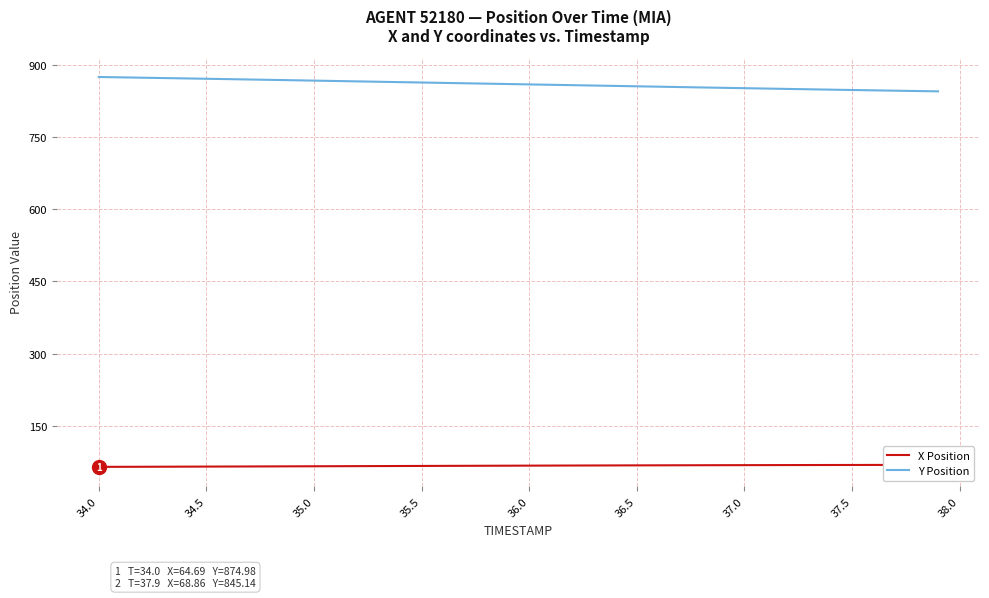

Reading left to right, list all the values displayed in this chart.

X Position: 64.7	64.8	64.9	65.0	65.1	65.3	65.4	65.5	65.7	65.8	65.9	66.1	66.2	66.3	66.5	66.6	66.7	66.9	67.0	67.1	67.2	67.4	67.5	67.6	67.7	67.8	67.9	68.0	68.1	68.2	68.3	68.3	68.4	68.5	68.6	68.6	68.7	68.7	68.8	68.9
Y Position: 875.0	874.2	873.5	872.8	872.0	871.3	870.5	869.8	869.0	868.2	867.4	866.7	865.9	865.1	864.3	863.5	862.7	861.9	861.1	860.4	859.6	858.8	858.0	857.2	856.4	855.6	854.8	854.1	853.3	852.5	851.7	850.9	850.2	849.4	848.7	848.0	847.2	846.5	845.8	845.1